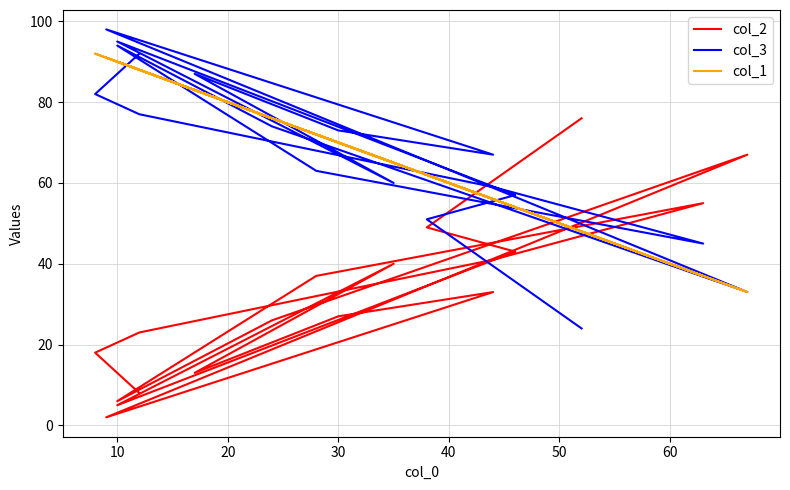

How many interior local peaks does the col_2 series have?

4